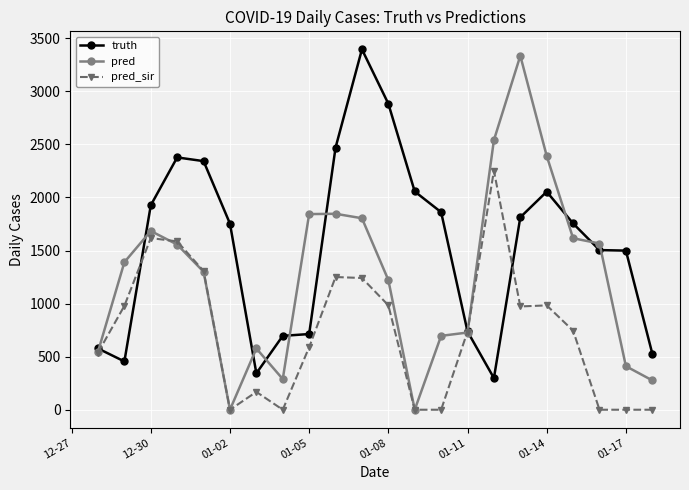

List the series in order of their overall mean, highest first.

truth, pred, pred_sir